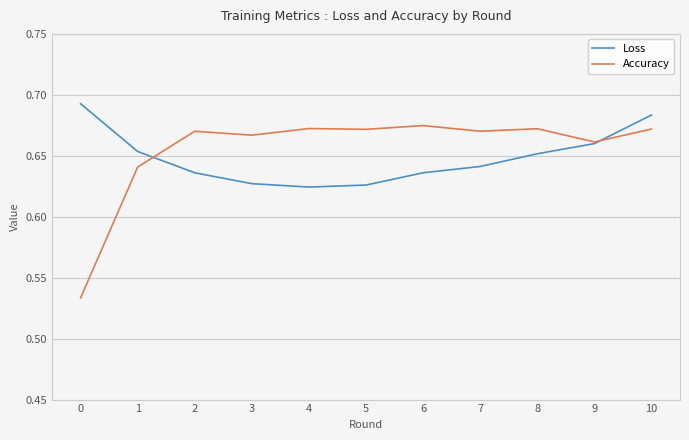

Rank the series at 6 from highest to lowest value.

Accuracy, Loss